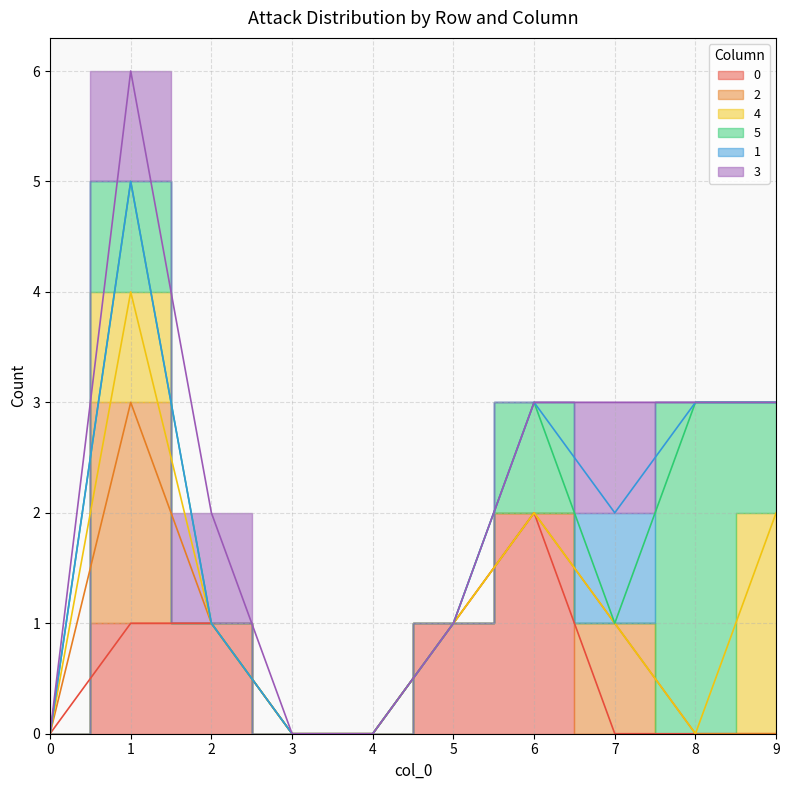

Where is 4 nearest to the value 1?

1